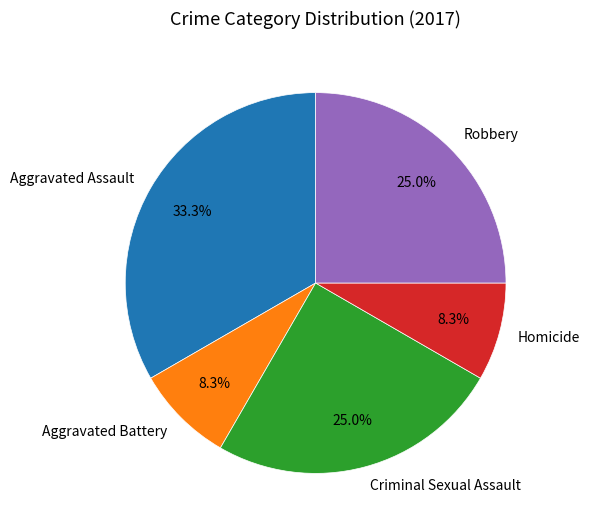

To the nearest percent, what portion does Aggravated Battery represent?

8%